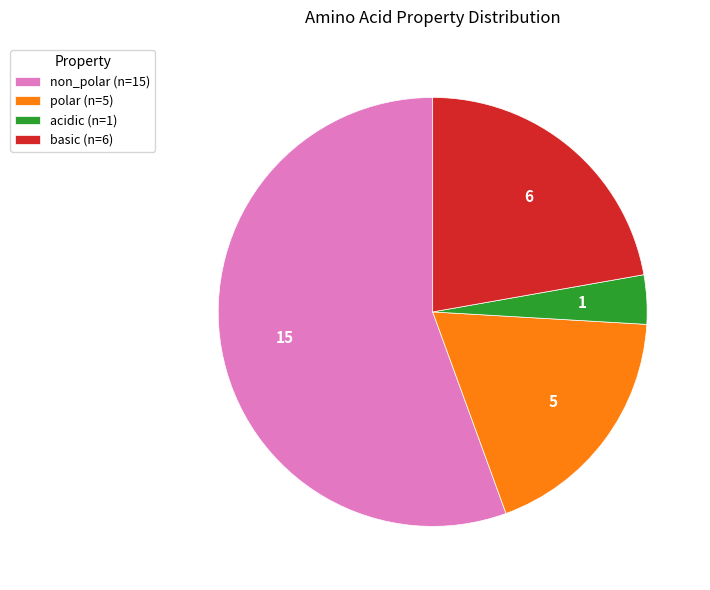

Do non_polar (n=15) and basic (n=6) together represent more than half of the pie?

Yes